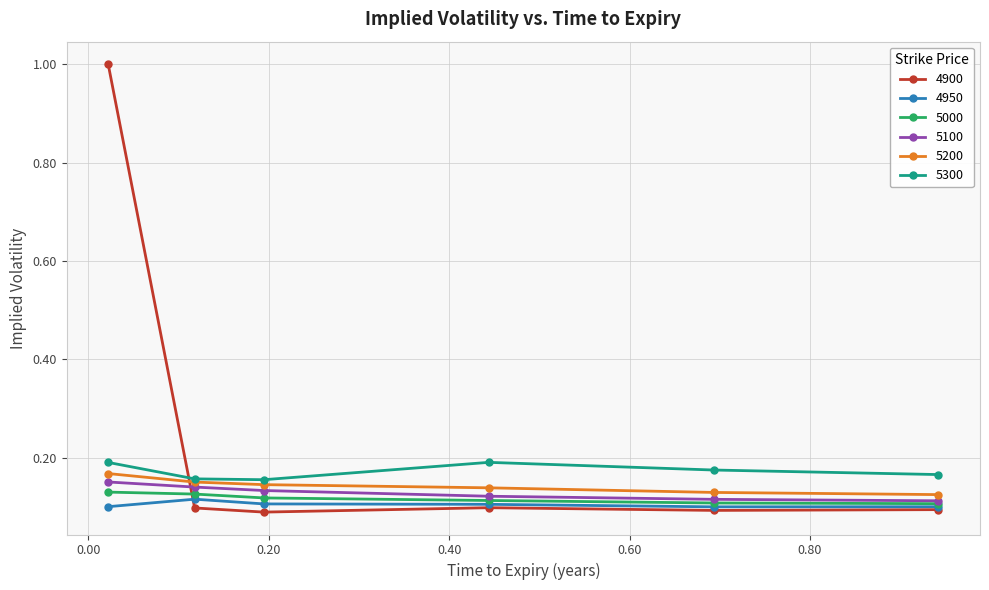

Which series has the largest range (max minus min)?

4900